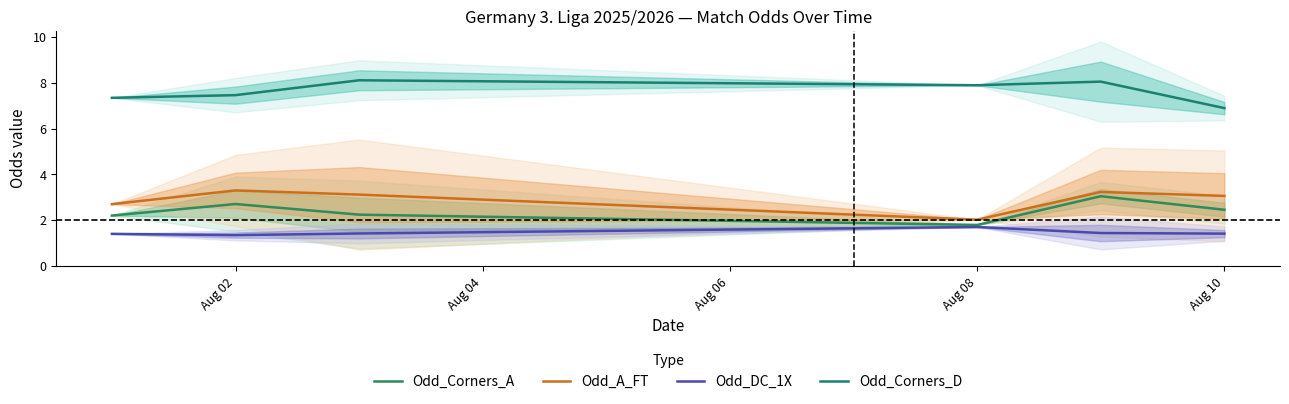

Count the number of data series in this chart.

4